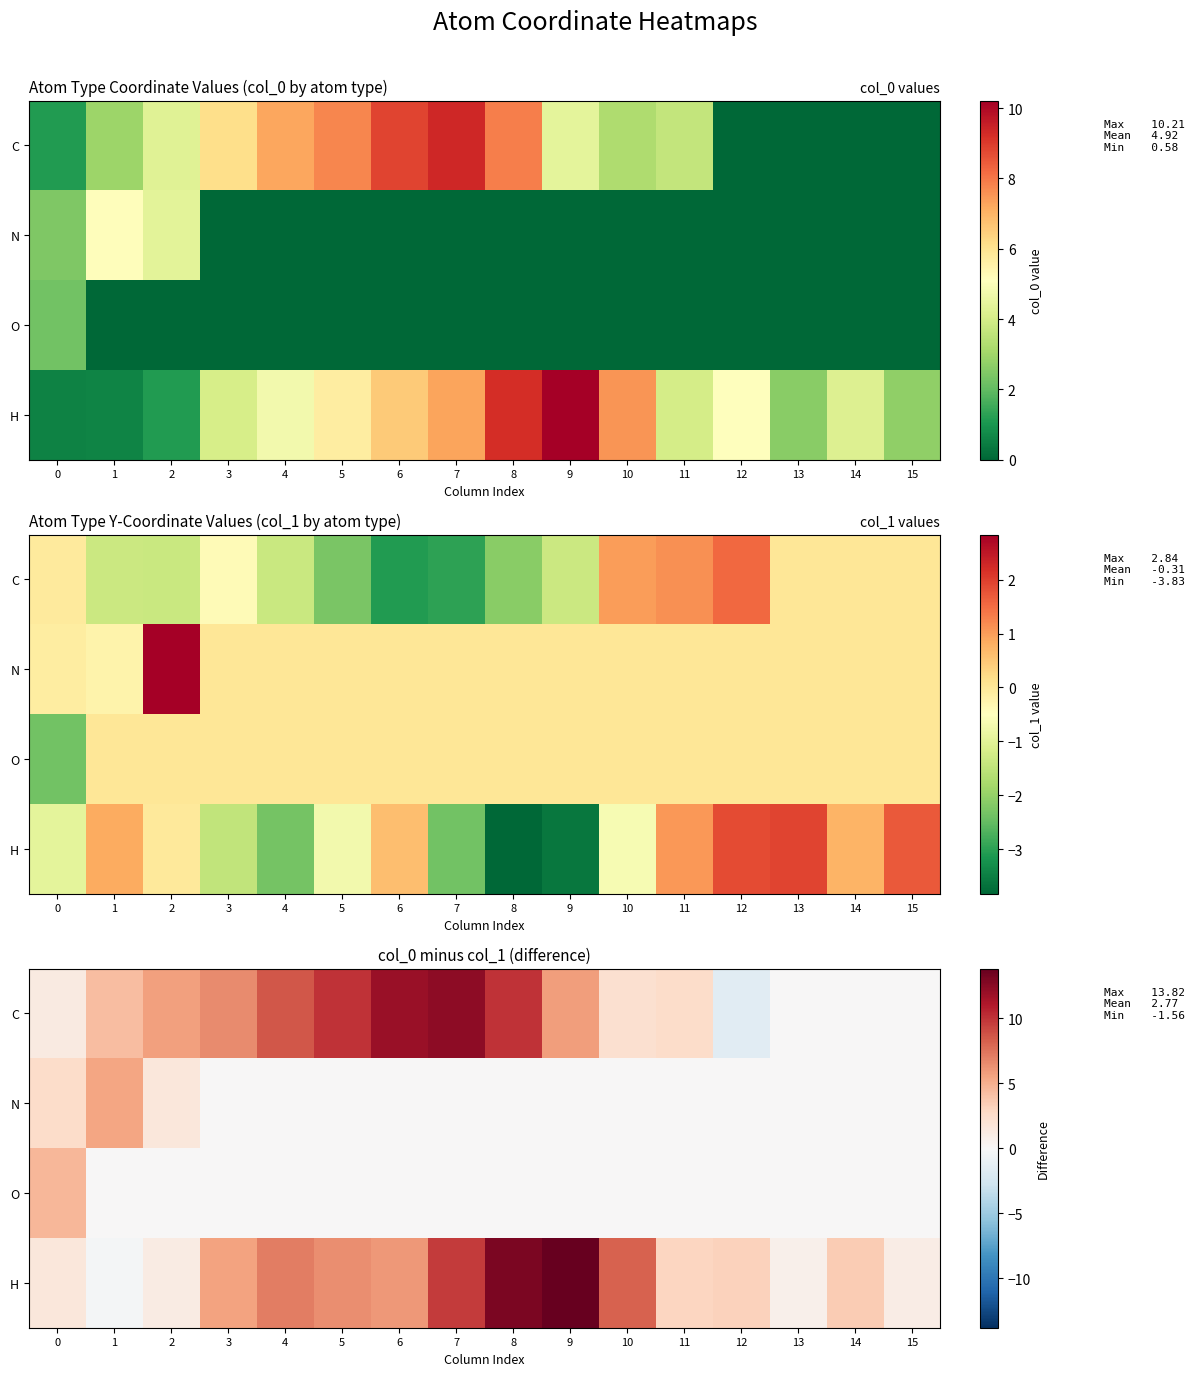

True or false: N has a value of -3.5 at 7.

False